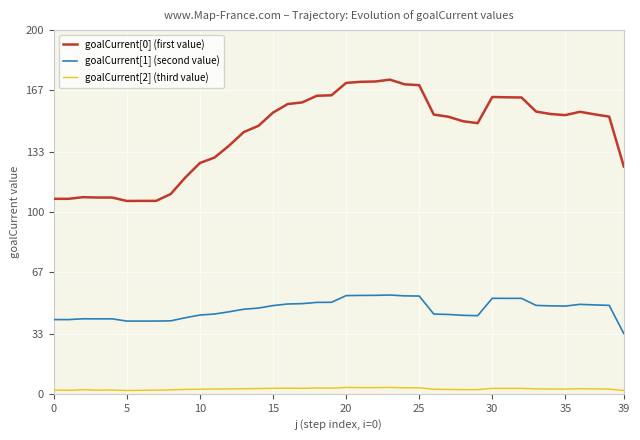

What is the maximum value for goalCurrent[0] (first value)?

172.7